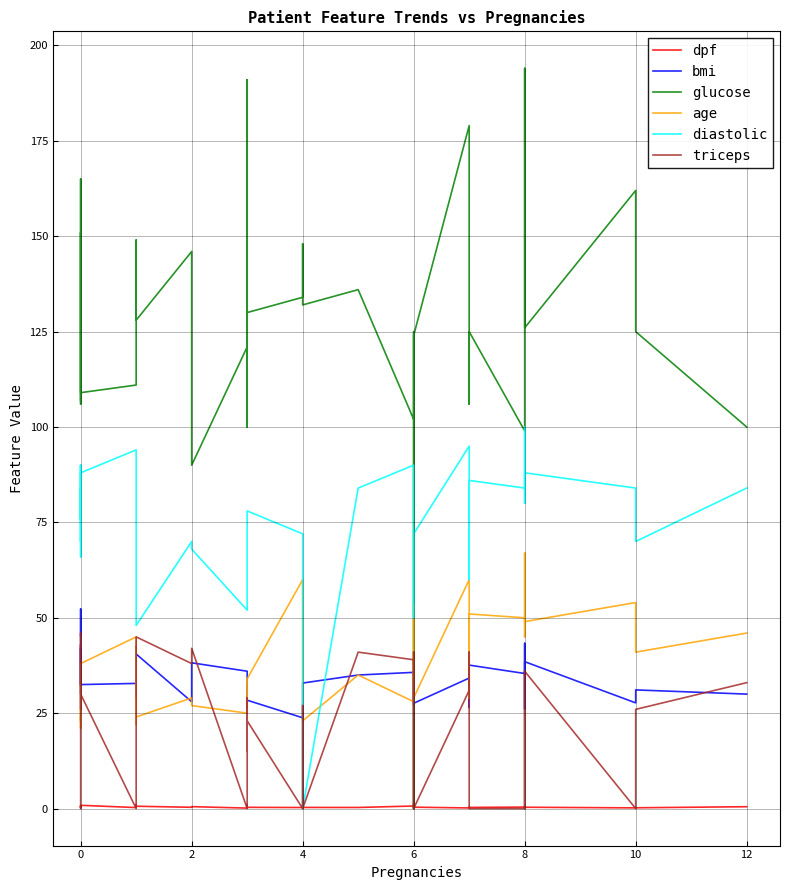

What is the highest value of the triceps series?

46.0